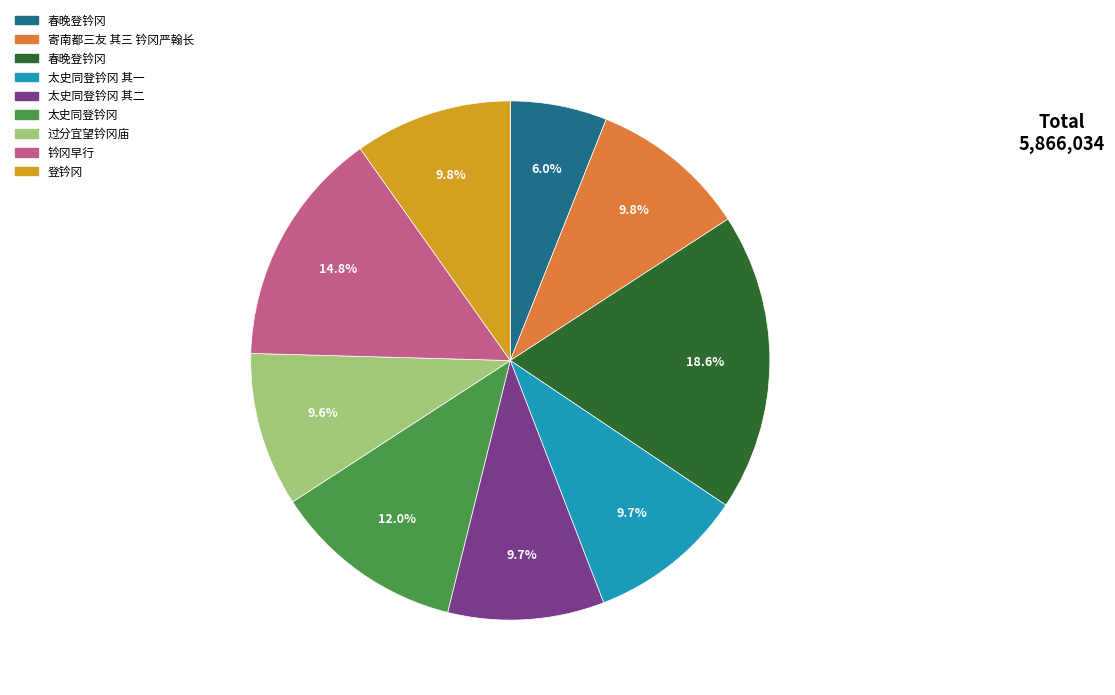

Is there a majority slice in this chart?

No